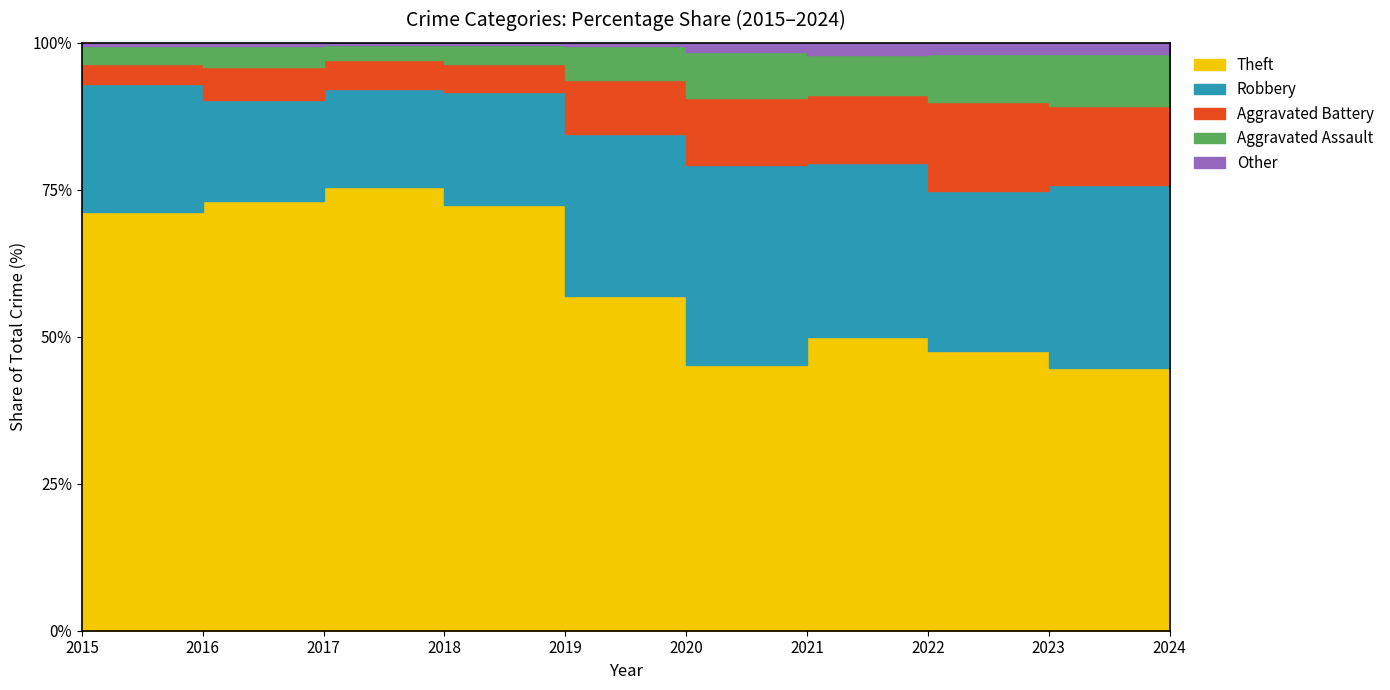

Rank the series at 2019 from highest to lowest value.

Theft, Robbery, Aggravated Battery, Aggravated Assault, Other